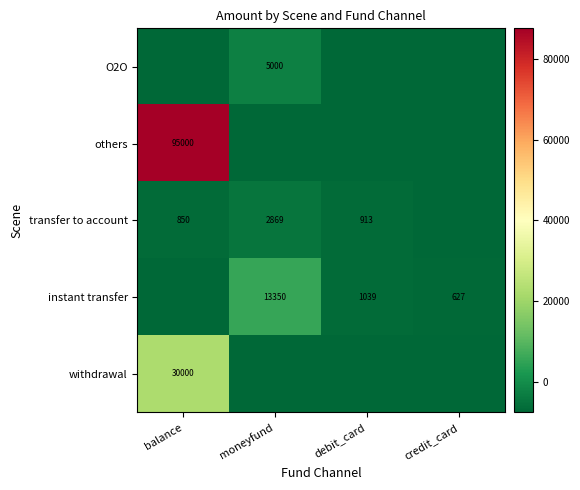

The instant transfer series shows 292.2 at credit_card. True or false?

False